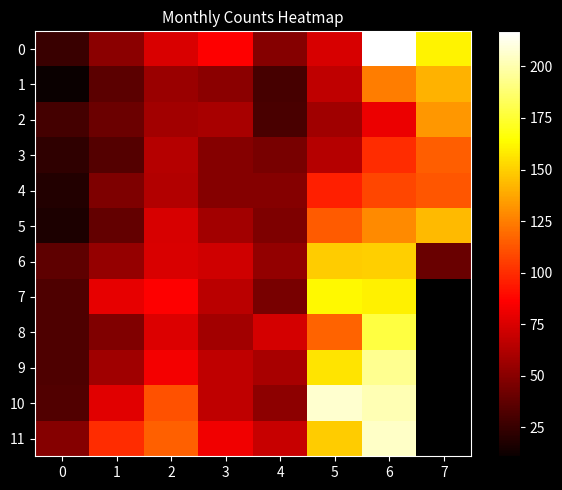

What is the minimum value for 10?

33.0